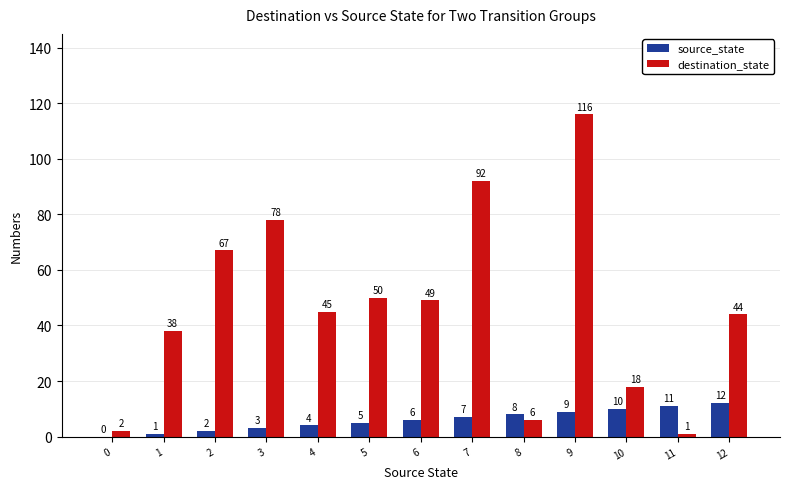

What is the total value across all series at 11?

12